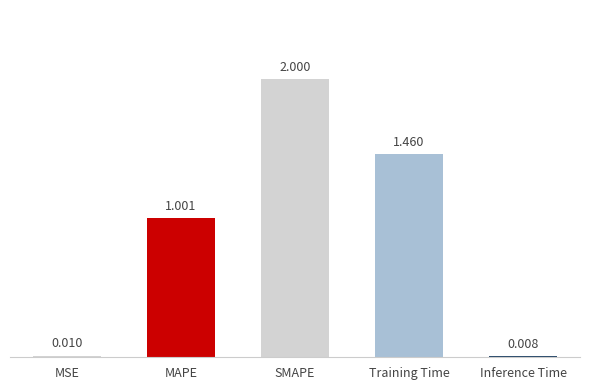

Are the bars grouped side by side (vs. stacked)?

No